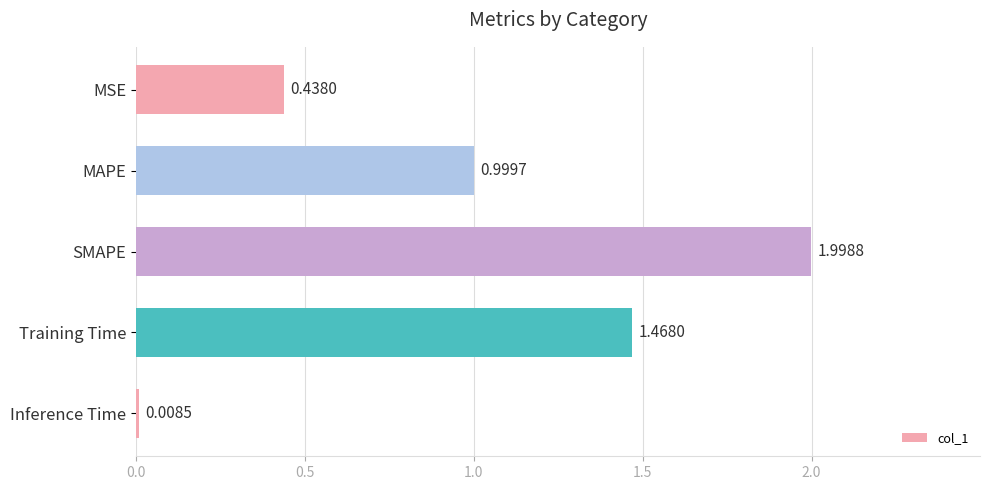

What is the change in value from MSE to Inference Time?

-0.4